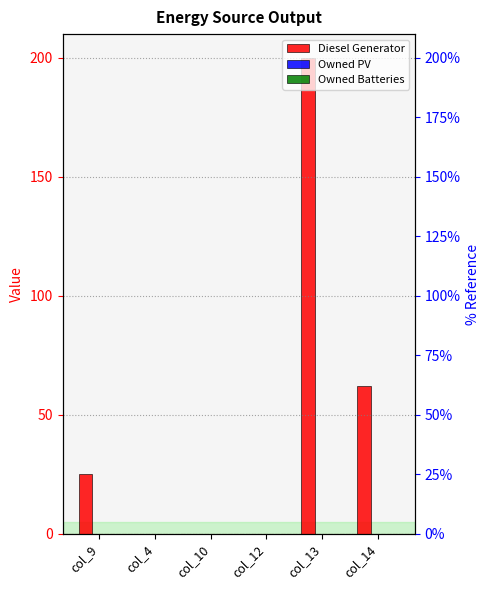

Which label corresponds to the largest value in the chart?

col_13